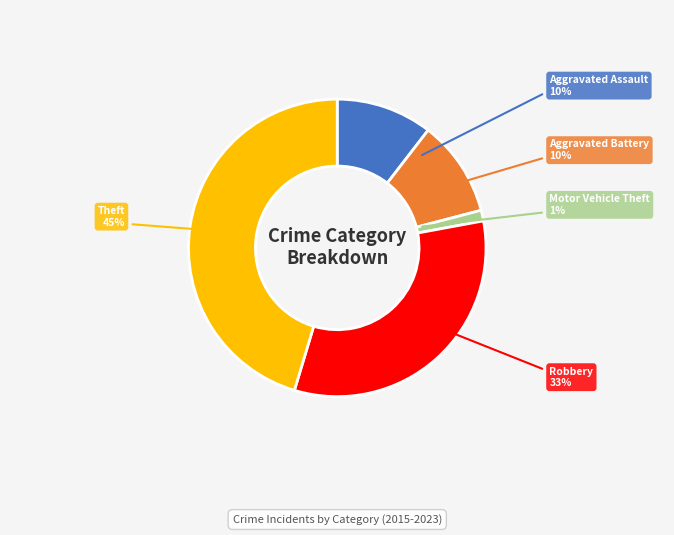

Count the number of slices in the pie.

5